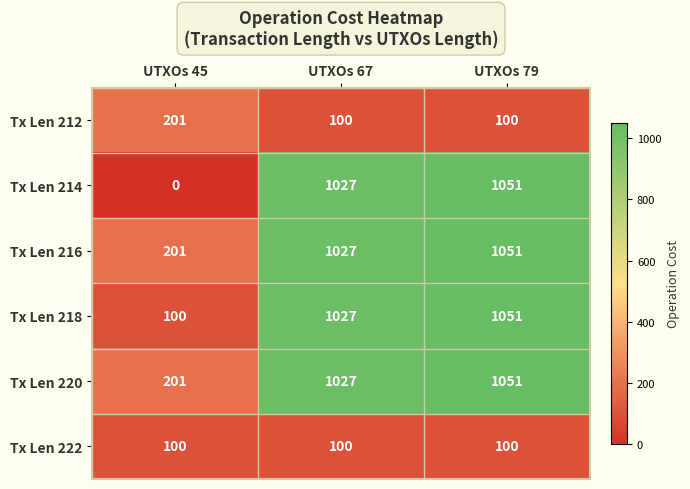

What is the difference between the maximum and minimum values in the Tx Len 218 series?

951